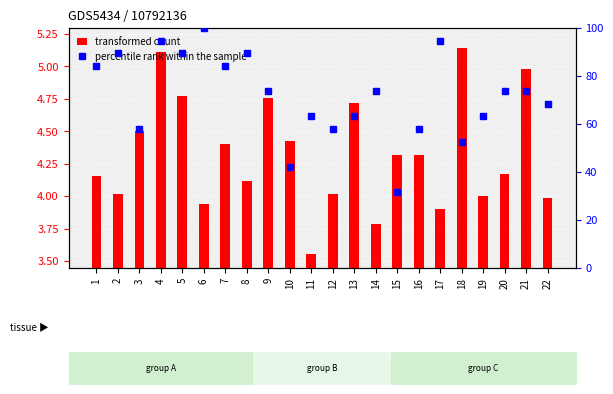

The percentile rank within the sample series shows 57.3 at 6. True or false?

False